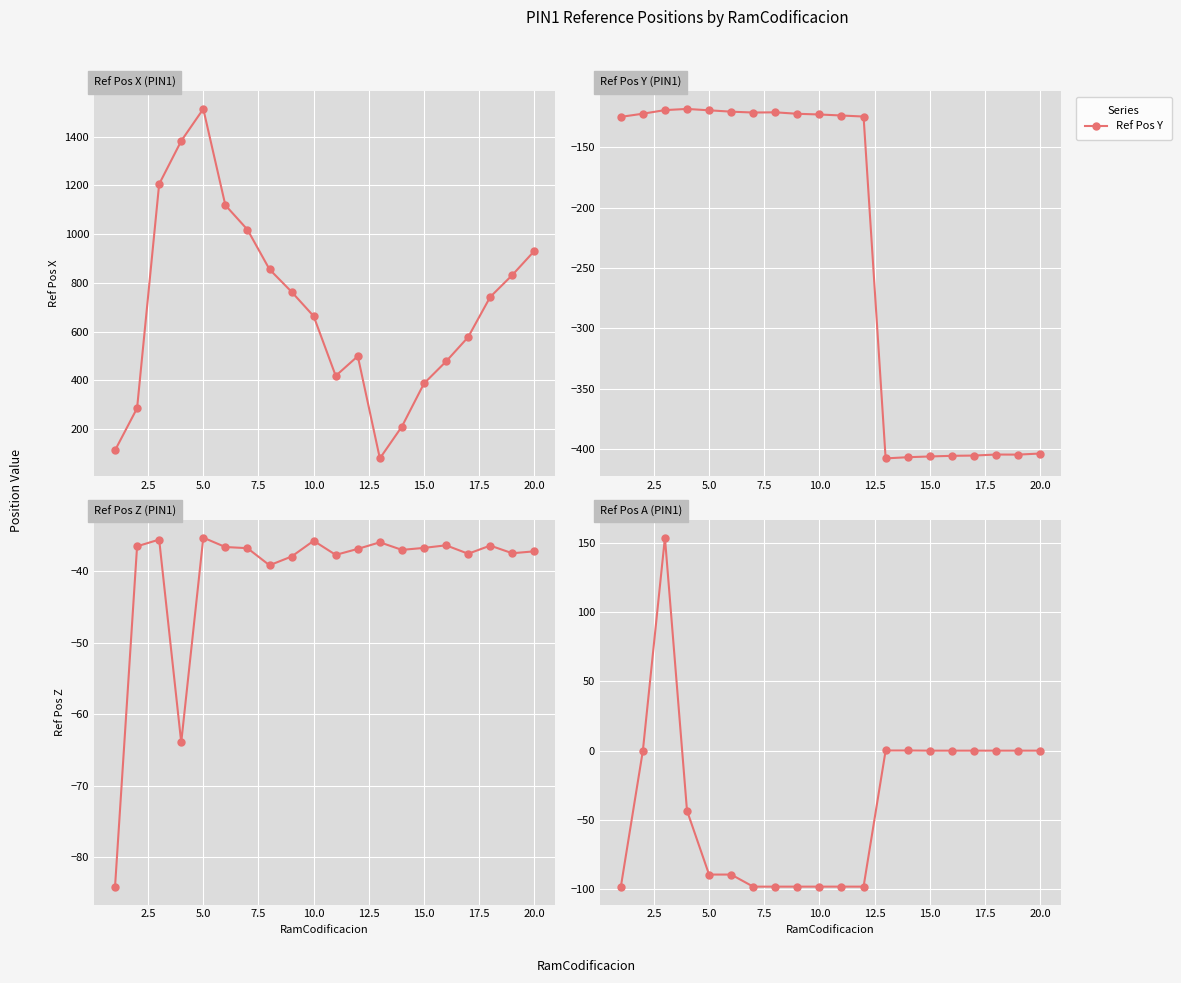

What is the sum of all Ref Pos X values?

14082.8